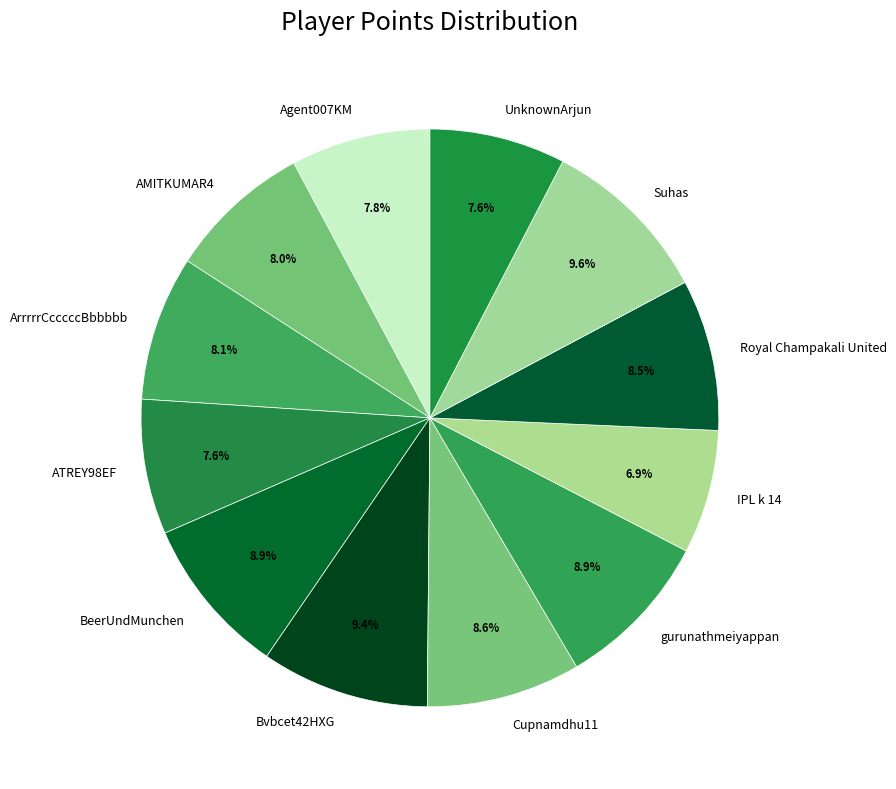

How much of the chart is everything except ArrrrrCcccccBbbbbb?

91.9%